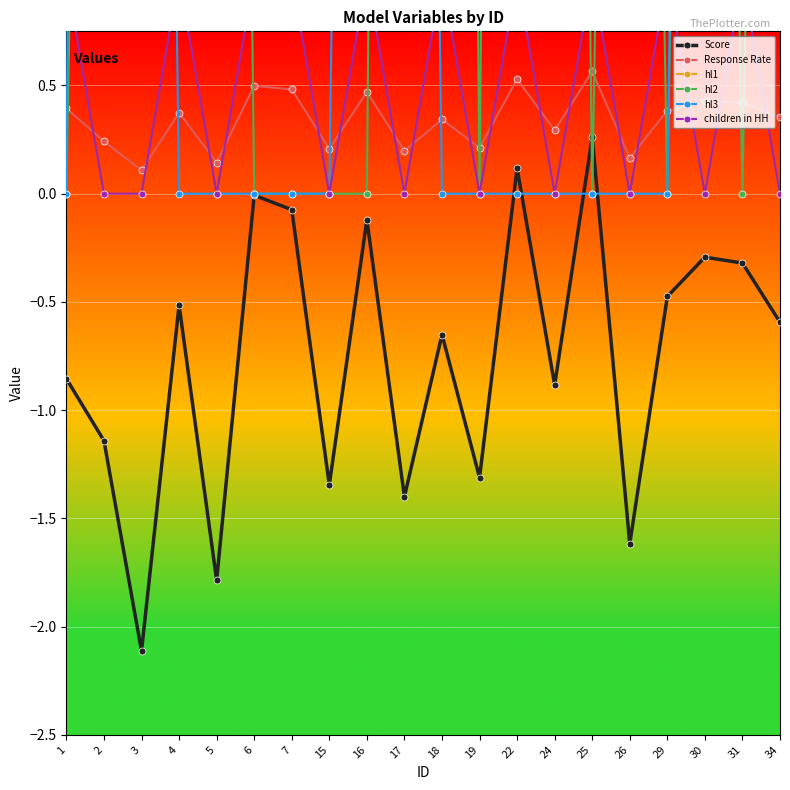

What is the approximate value of Score at 4?

-0.5